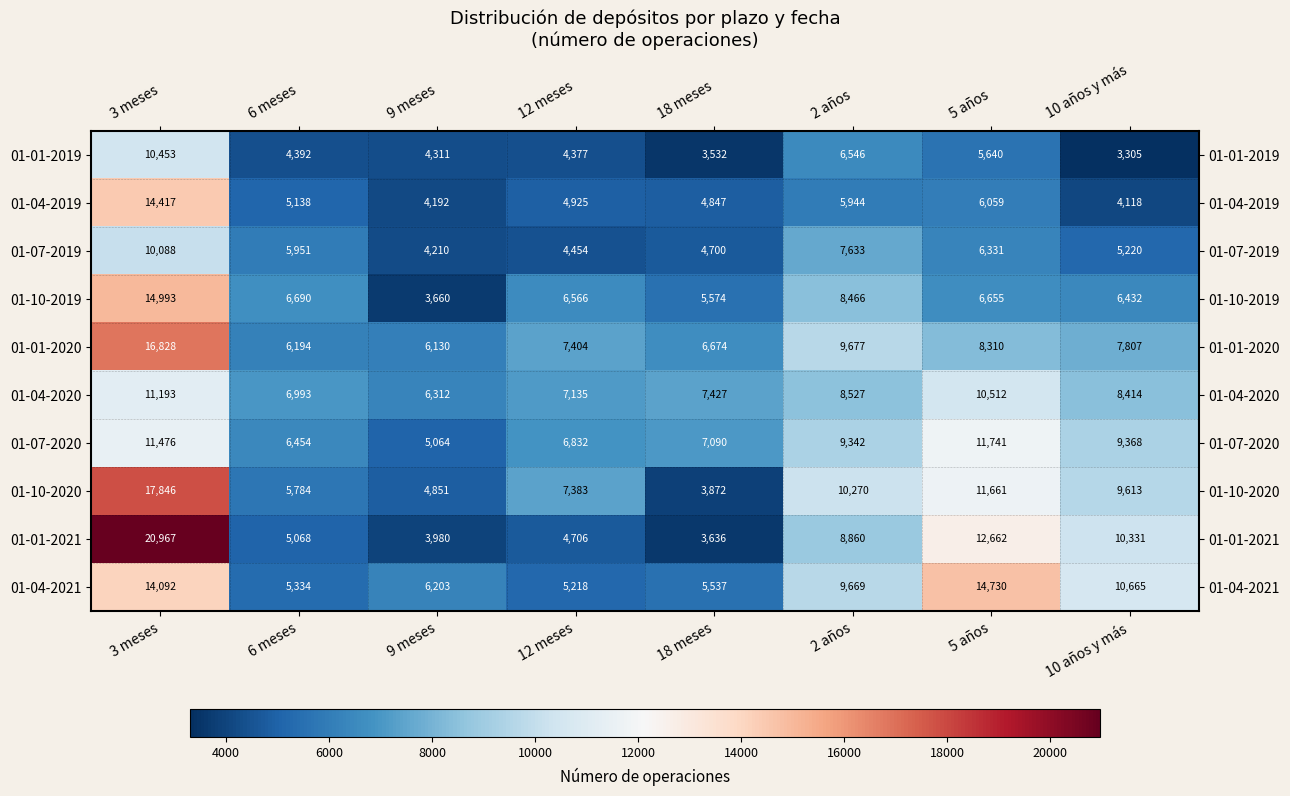

List the series in order of their peak value, lowest first.

01-07-2019, 01-01-2019, 01-04-2020, 01-07-2020, 01-04-2019, 01-04-2021, 01-10-2019, 01-01-2020, 01-10-2020, 01-01-2021